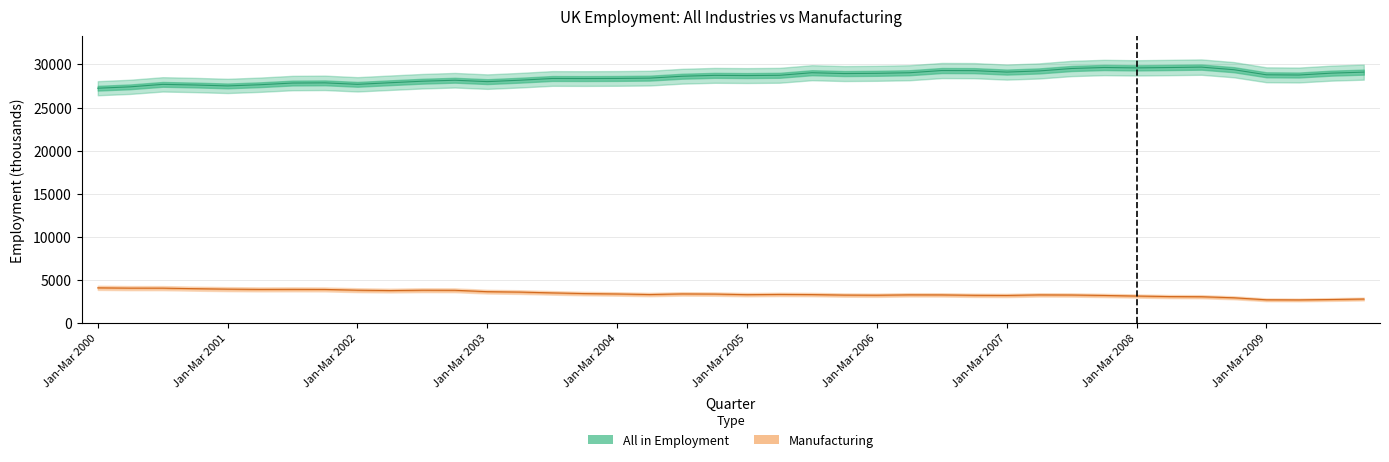

True or false: Manufacturing and All in employment intersect in this chart.

False